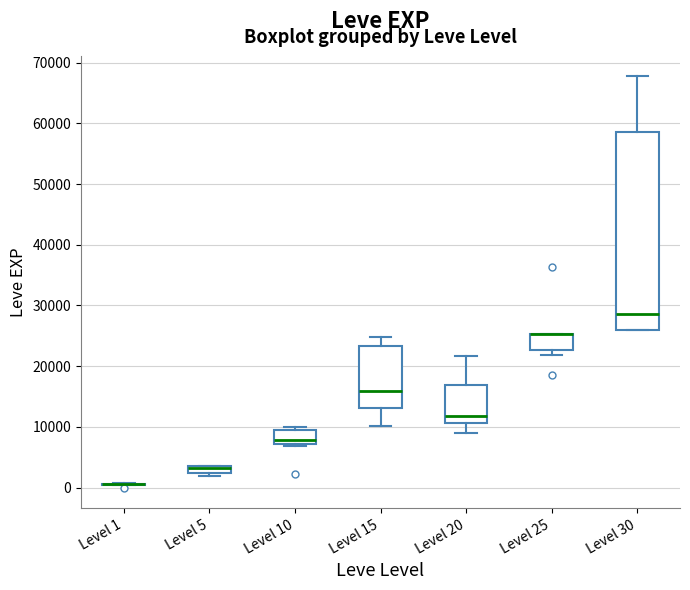

Where is the lower edge of the box for Level 5 on the y-axis? The values are not printed on the chart, so give them approximately, as read against the axis.

2000